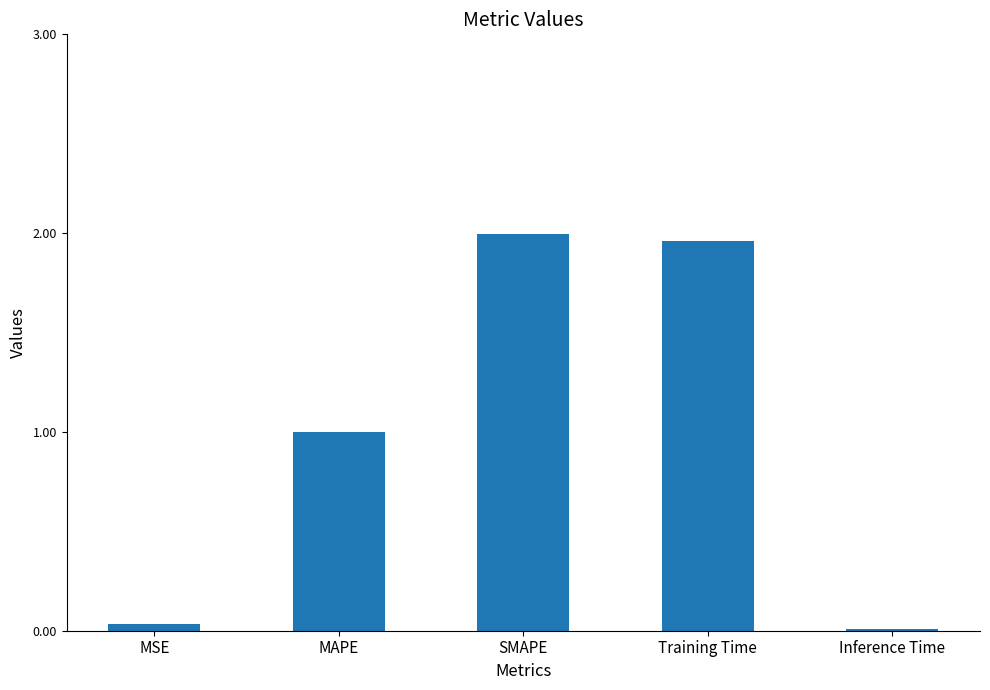

The chart shows a value of 0.0 at Inference Time. True or false?

True